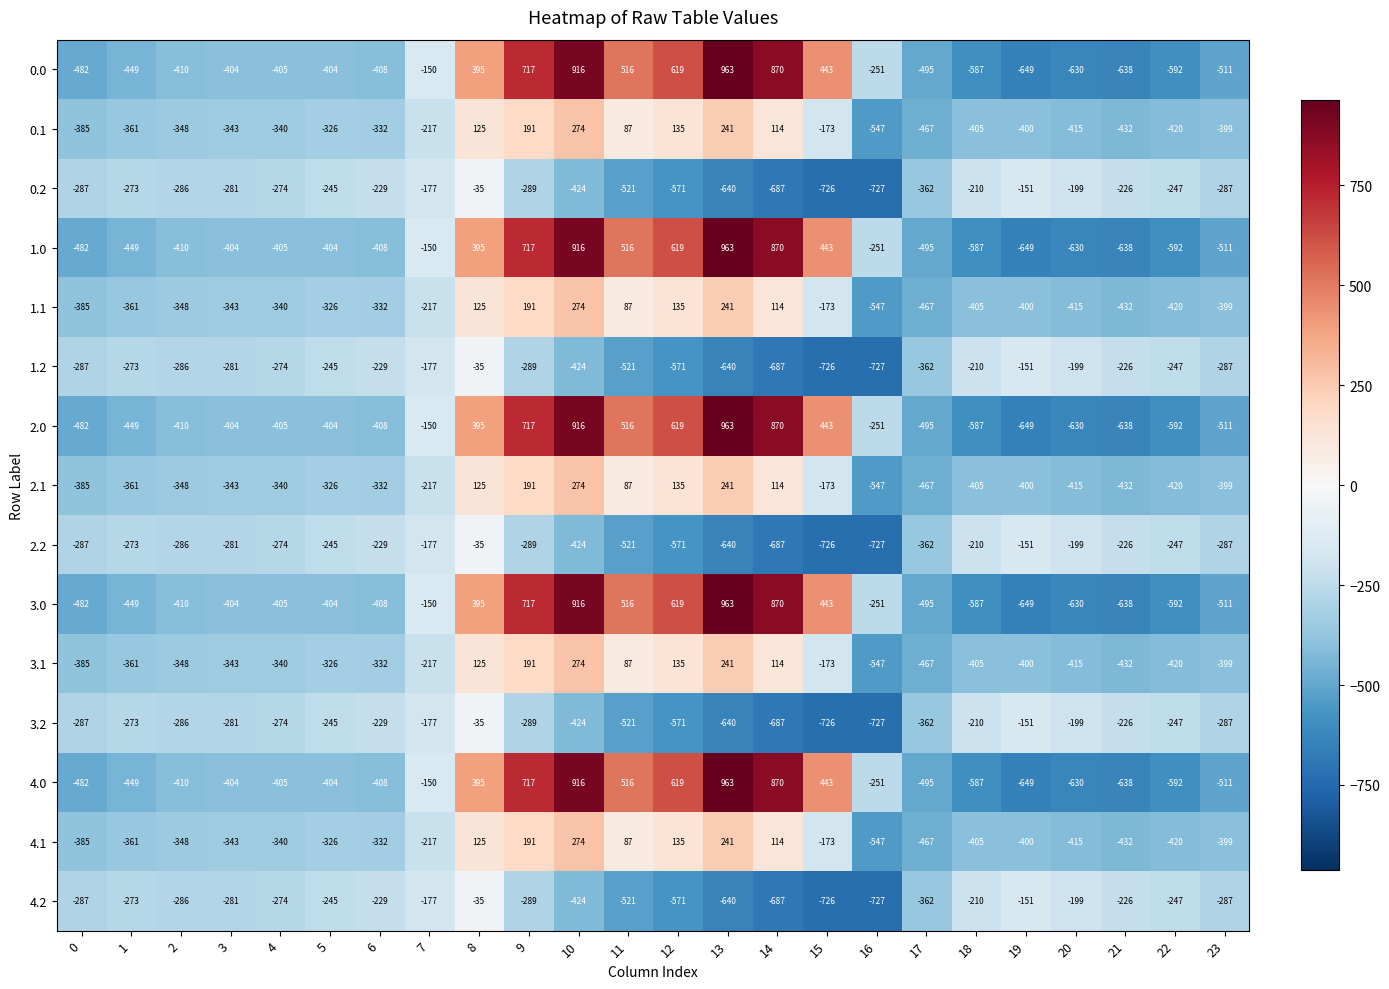

Is the value of 0.2 at 17 greater than the value of 1.0 at 10?

No